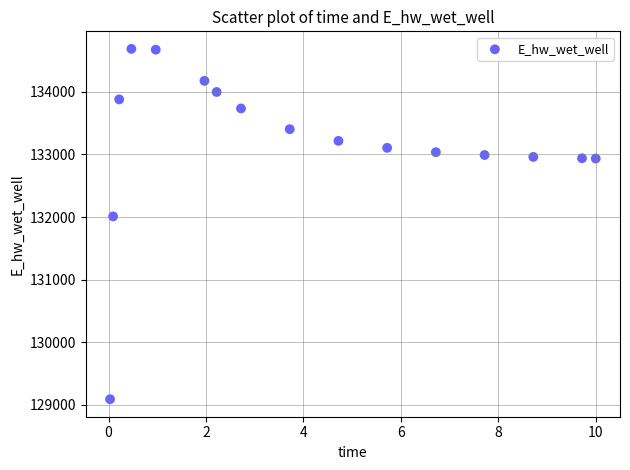

What is the range of X values (max minus min)?

10.0